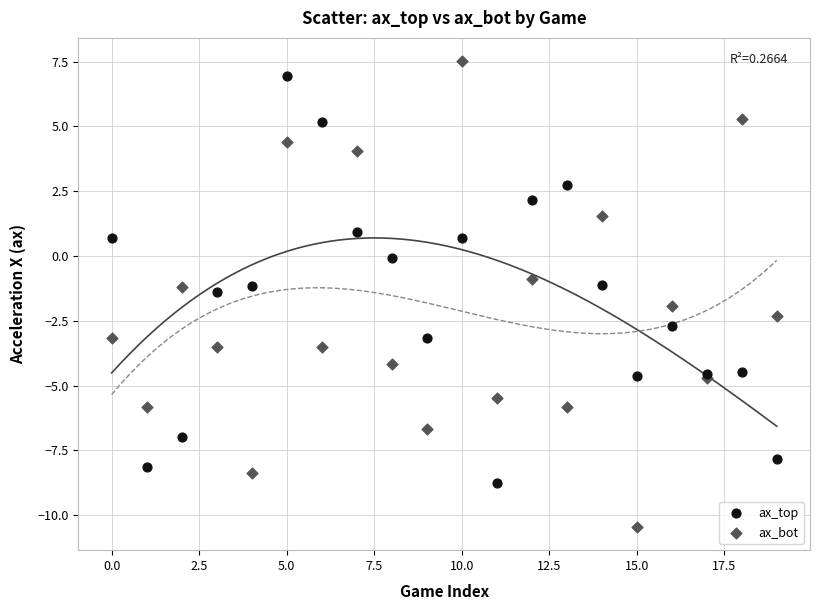

Which series reaches the minimum Y coordinate?

ax_bot